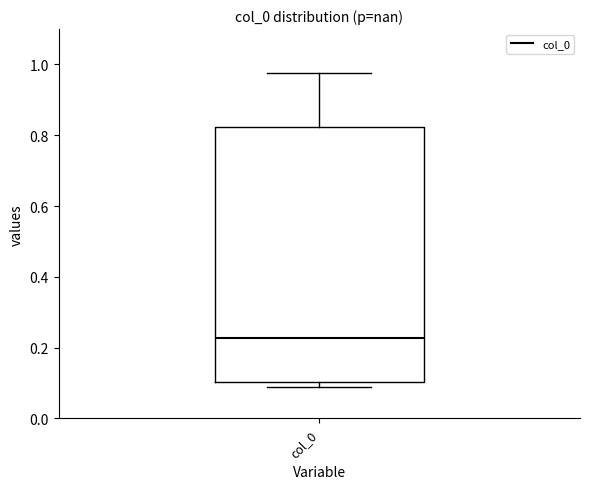

Read this box plot against the y-axis: the position of the median line, the range covered by the box, and the ends of both whiskers. The values are not printed on the chart, so give them approximately, as read against the axis.

median 0.22, box 0.10 to 0.82, whiskers 0.08 to 0.98